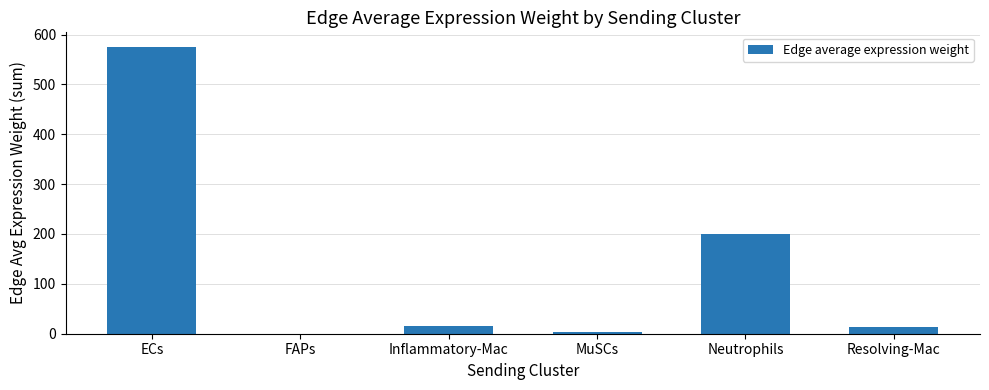

At which category does the chart reach its peak across all series?

ECs